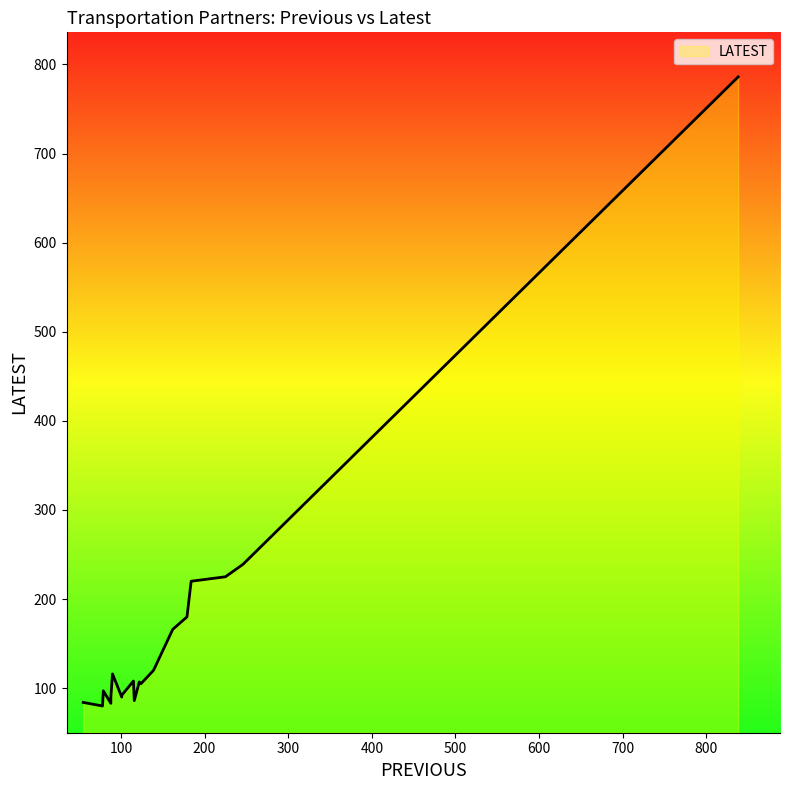

List the labels in order of value, smallest first.

78, 88, 55, 116, 101, 88, 101, 79, 124, 122, 115, 90, 139, 162, 179, 184, 225, 246, 838